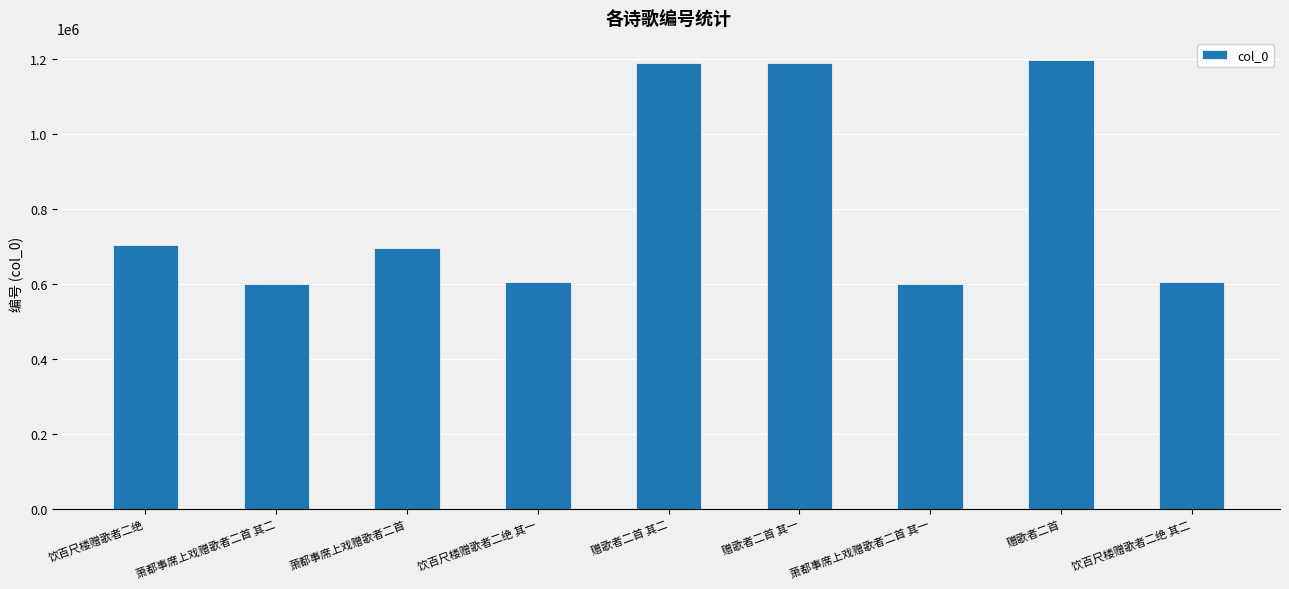

What is the label of the 3rd bar from the right?

萧都事席上戏赠歌者二首 其一